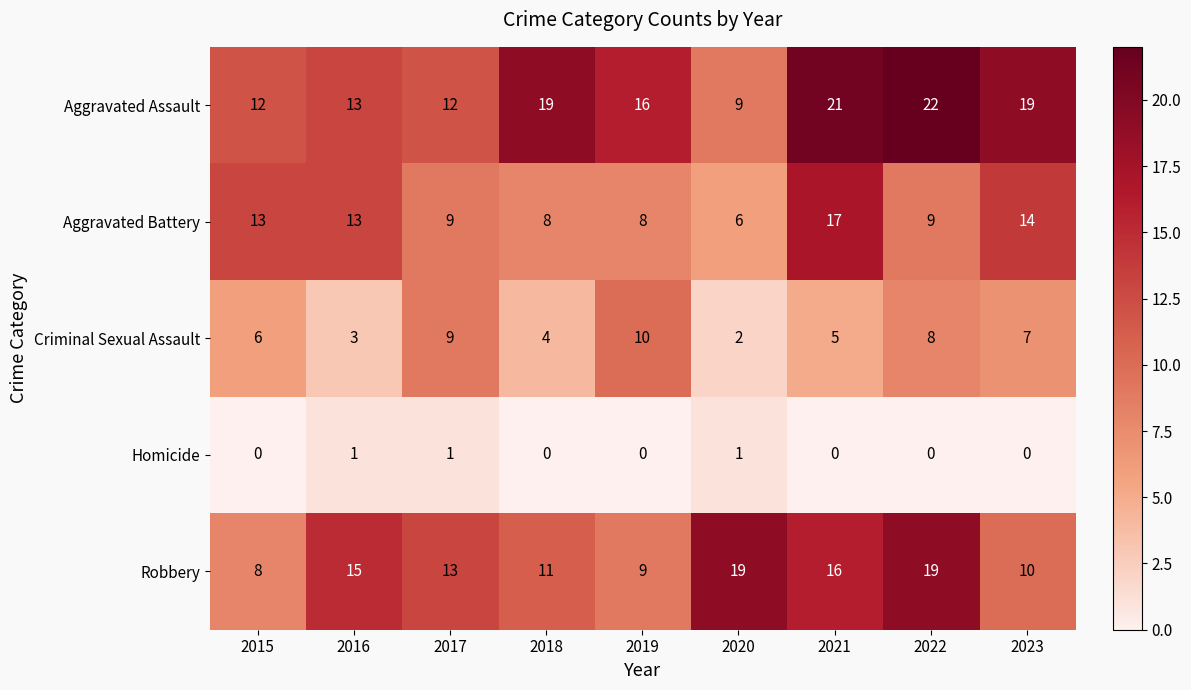

What is the difference between the maximum and minimum values in the Robbery series?

11